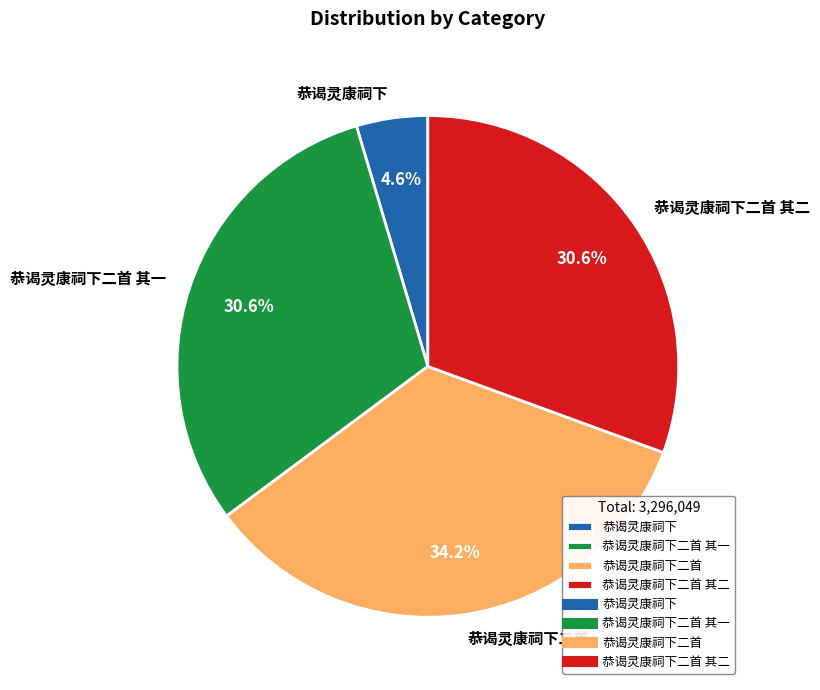

Is there any slice that represents more than half of the pie?

No